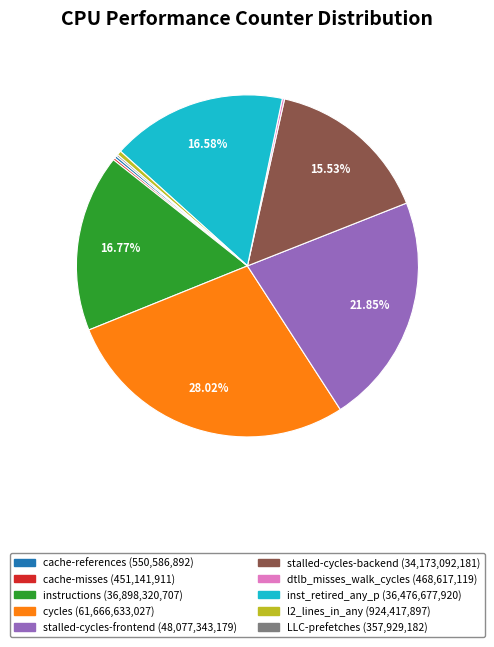

Which category has the biggest portion of the pie?

cycles